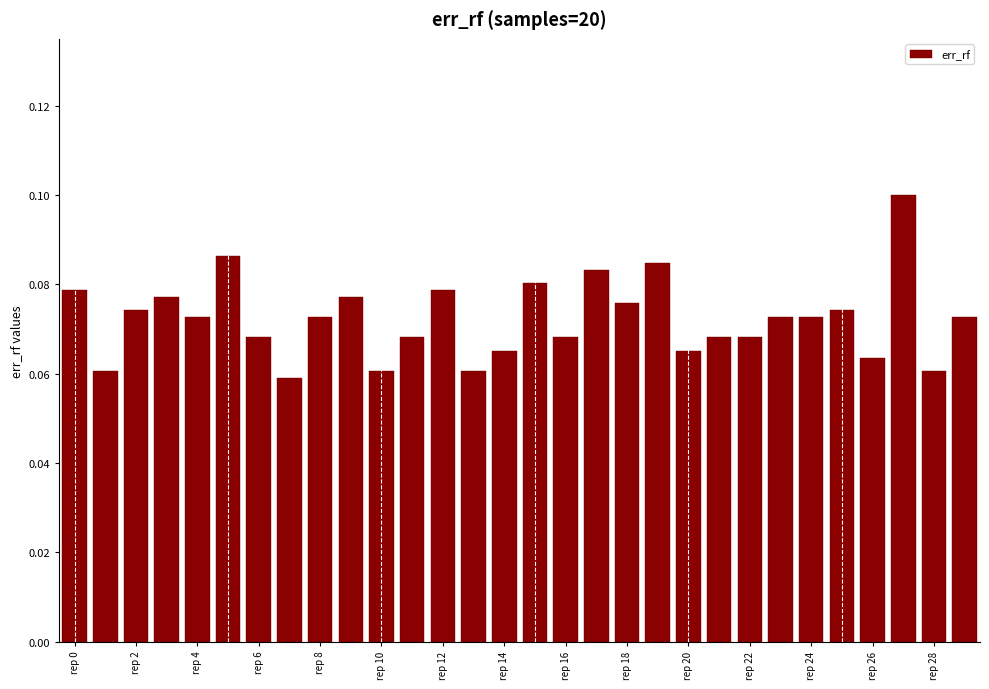

Does the chart contain stacked bars?

No